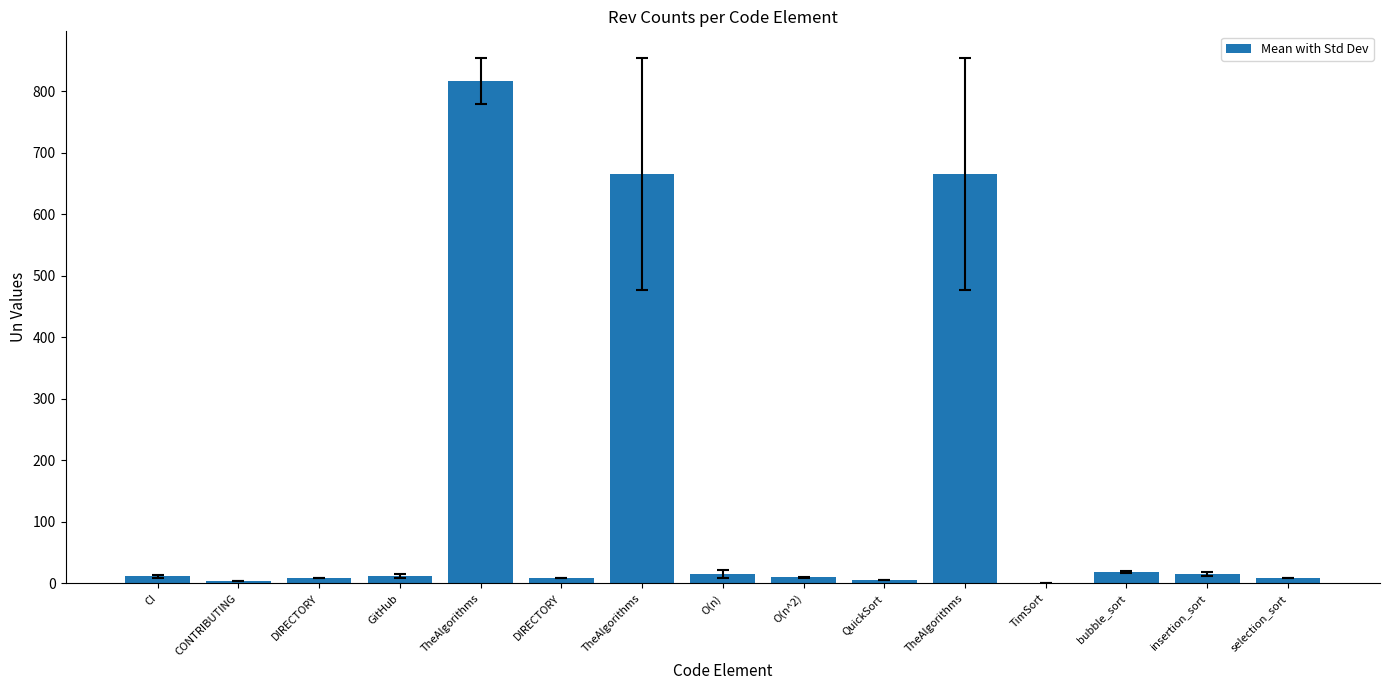

Are the bars horizontal?

No